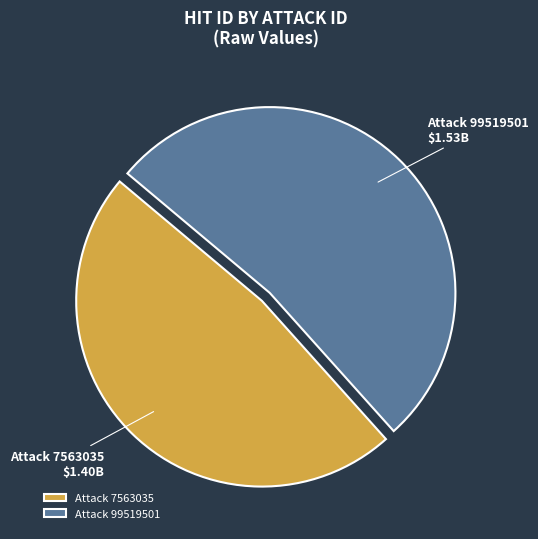

Rank the categories by value from lowest to highest.

Attack 7563035, Attack 99519501